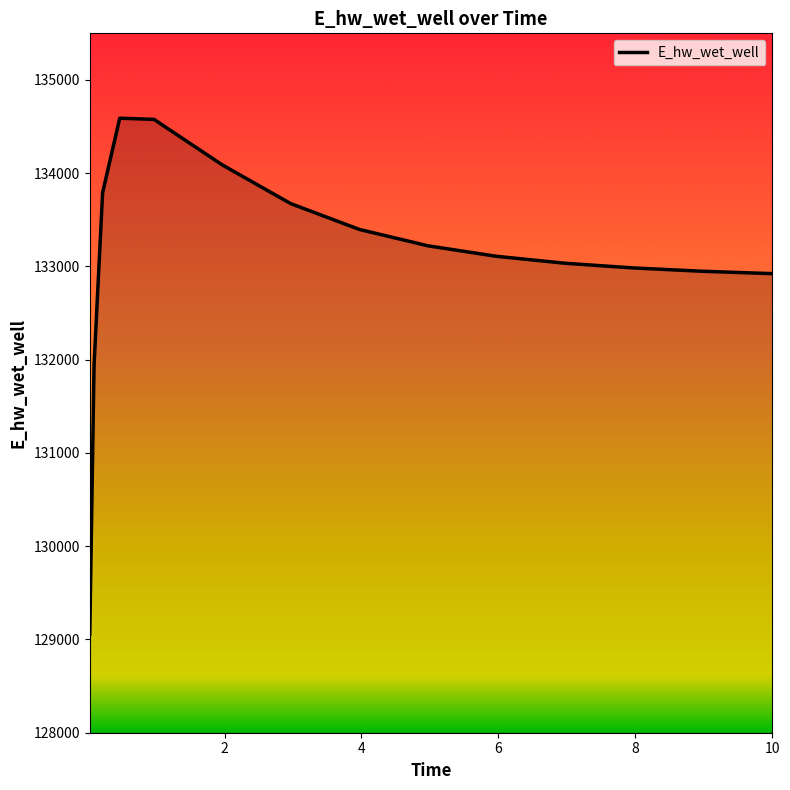

What is the minimum value shown in the chart?

129056.1